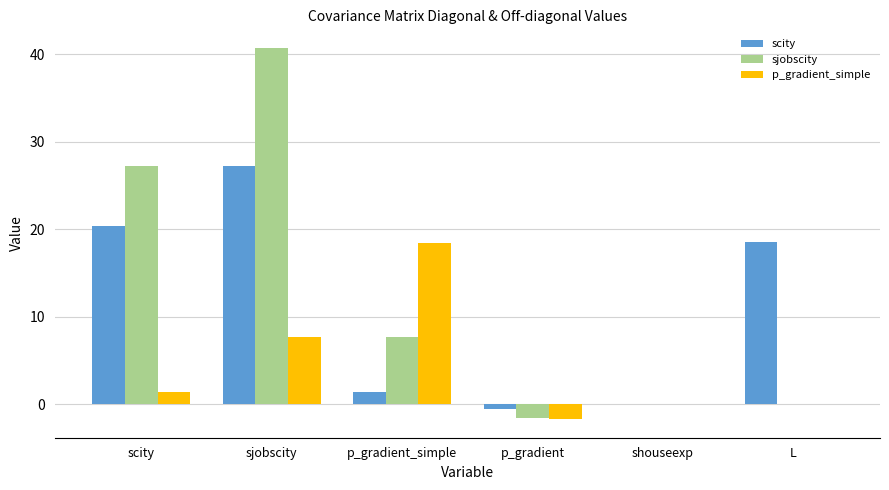

The scity series shows 35.8 at scity. True or false?

False